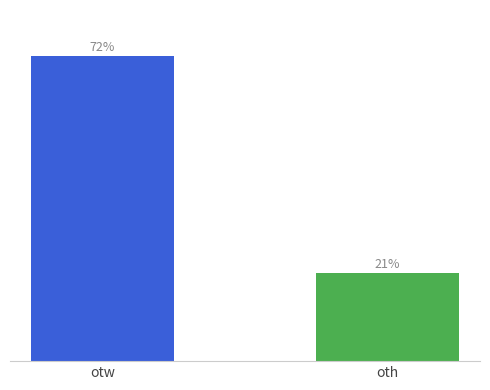

Does the chart contain any negative values?

No